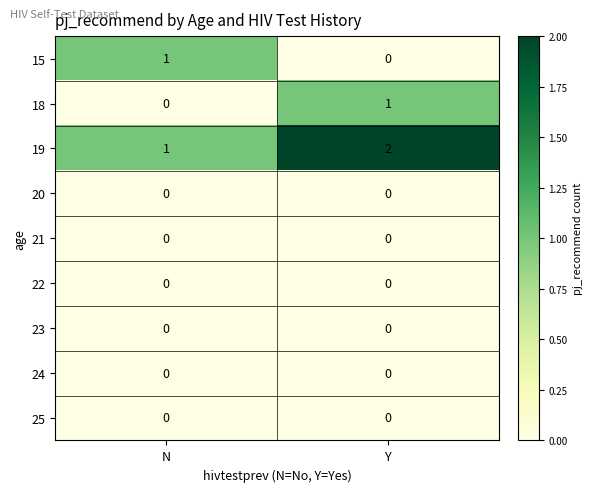

At how many categories does at least one series exceed 0?

2